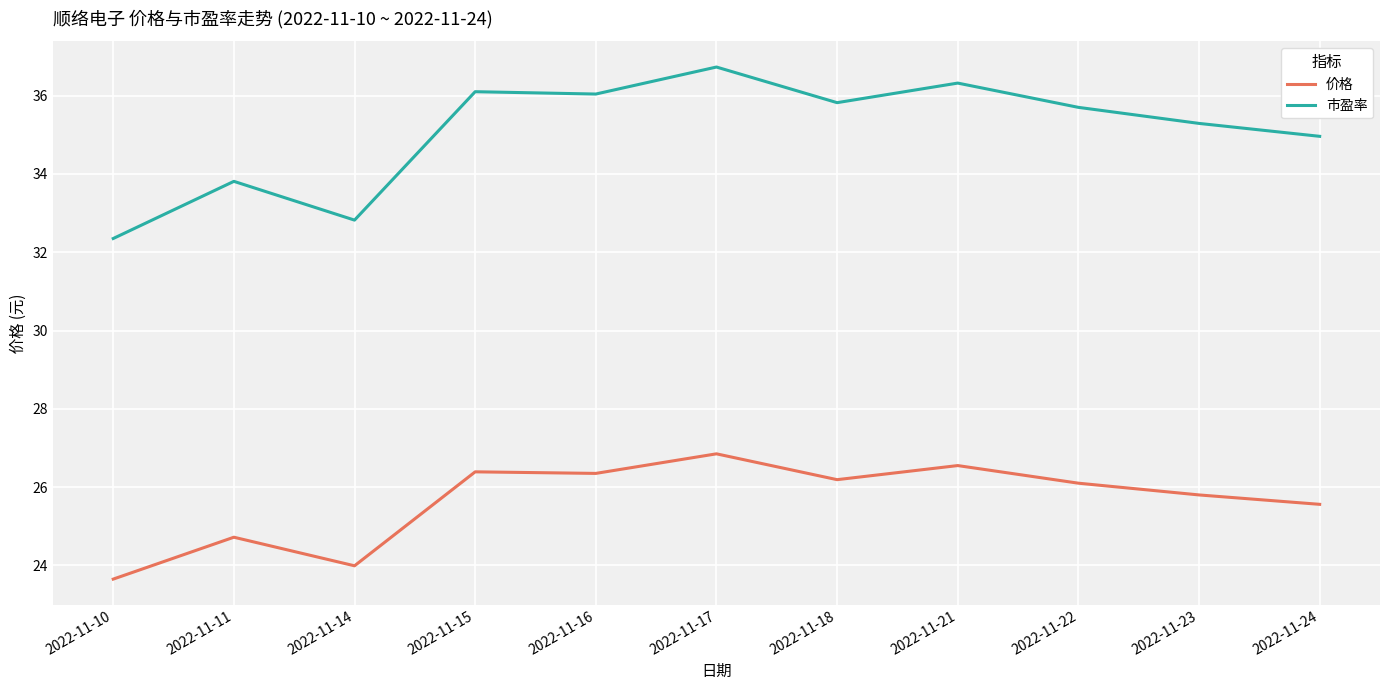

At which category does the chart reach its minimum across all series?

2022-11-10